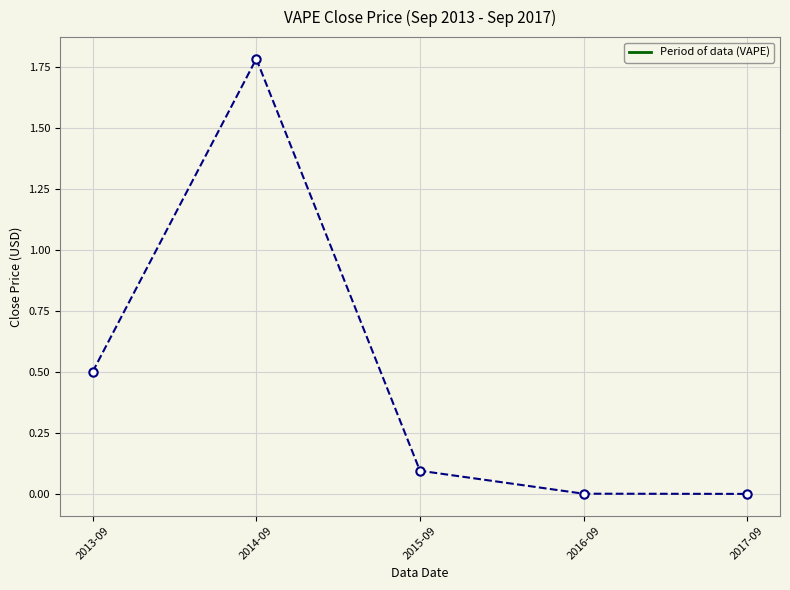

The chart shows a value of 0.1 at 2013-09. True or false?

False